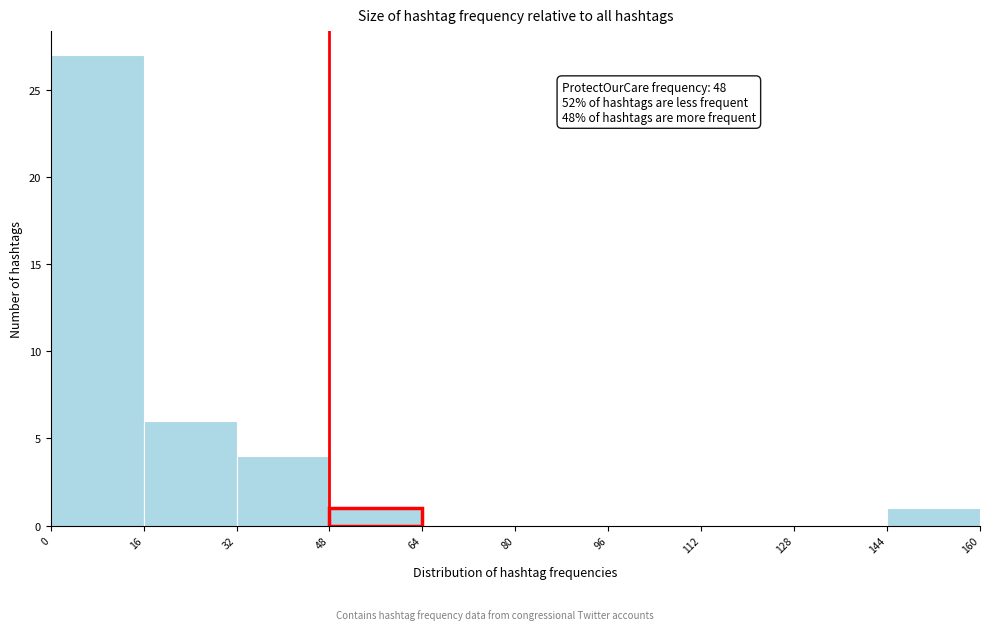

Which range on the x-axis has the tallest bar?

0 to 16